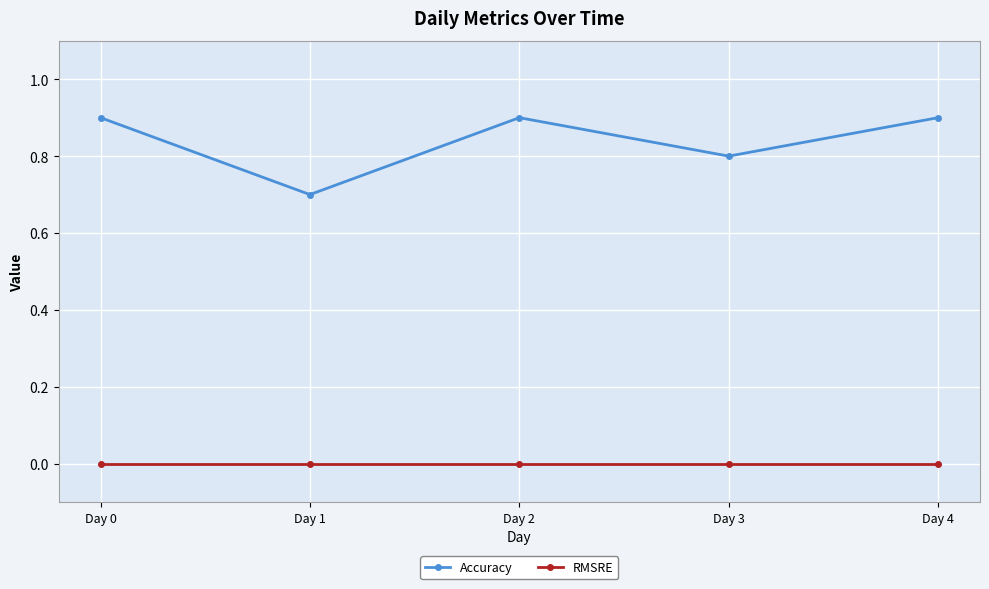

Which series has the widest spread of values?

Accuracy